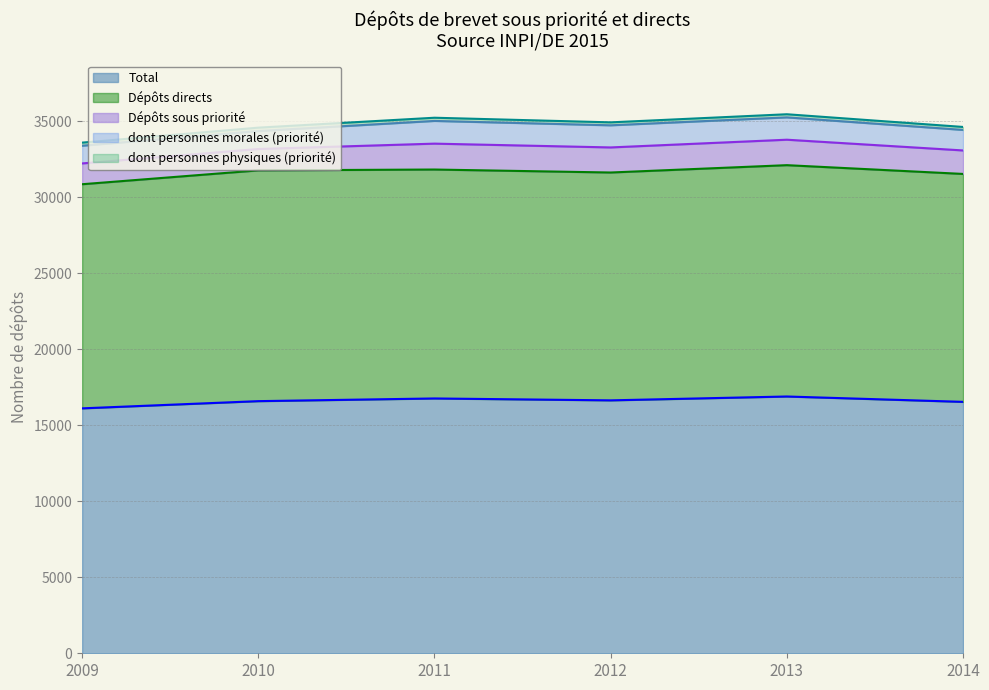

The dont personnes physiques (priorité) series shows 195 at 2014. True or false?

True